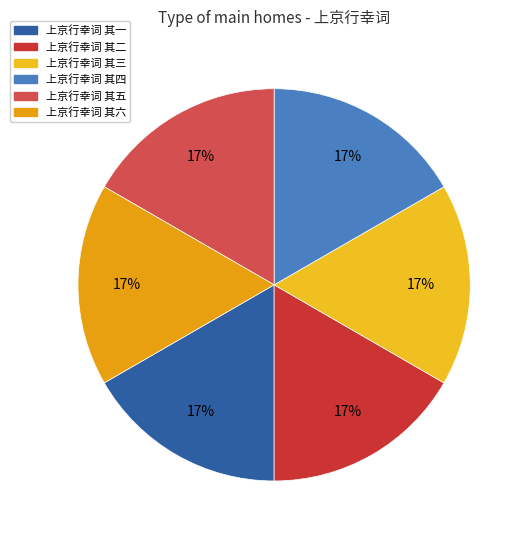

Combined, do 上京行幸词 其二 and 上京行幸词 其四 account for over 50%?

No